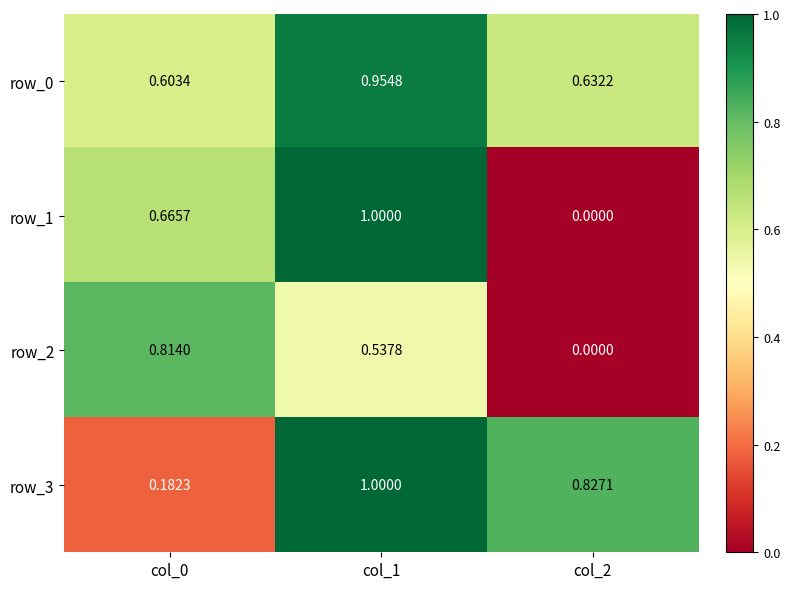

True or false: row_0 has a value of 0.2 at col_2.

False